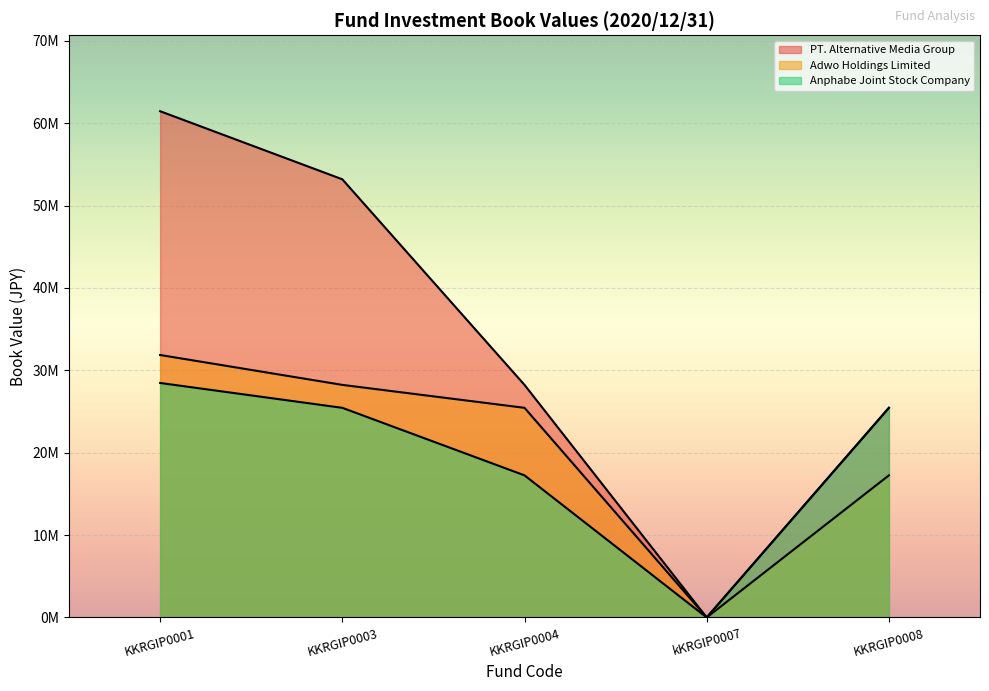

Does the chart display data point markers on the line(s)?

No